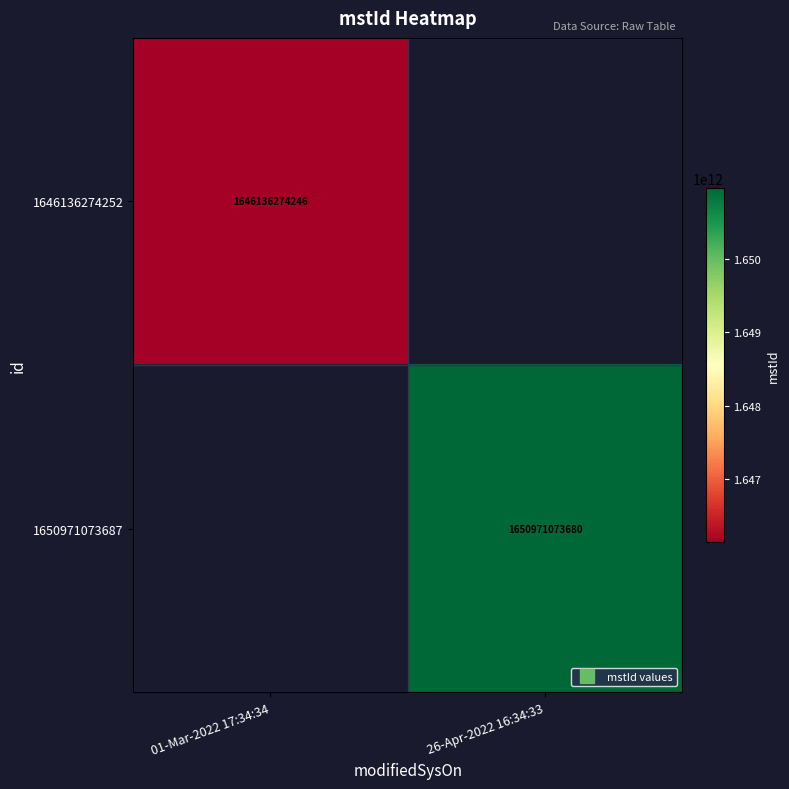

Is it true that 1646136274252 equals 1646136274246.0 at 01-Mar-2022 17:34:34?

True